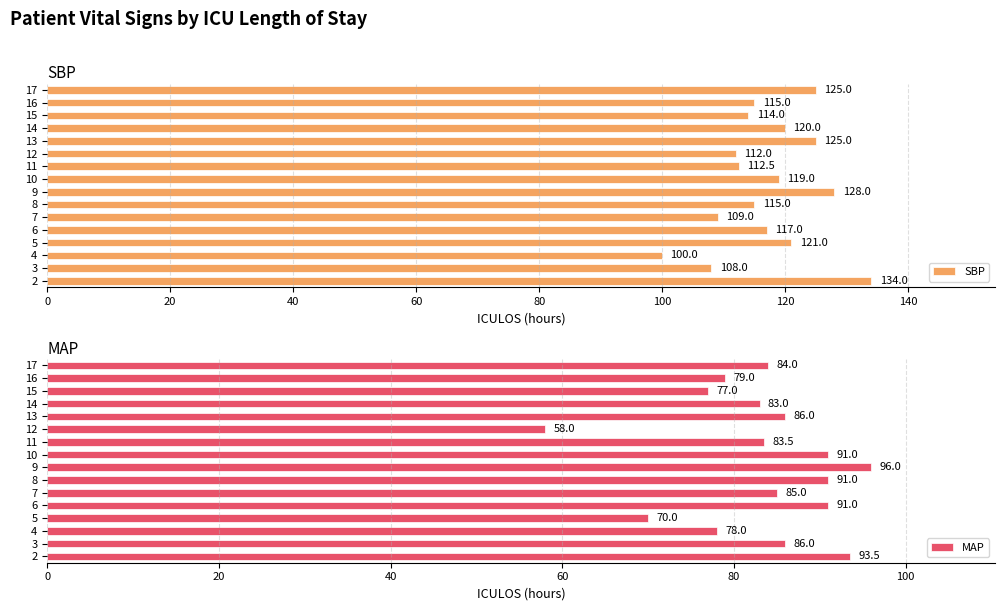

Which series has the largest range (max minus min)?

MAP